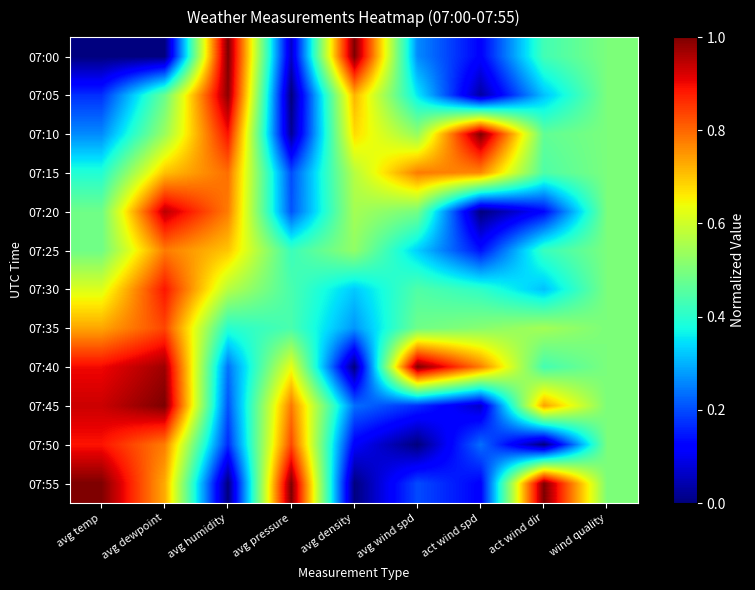

What is the total value across all series at avg pressure?

5.0